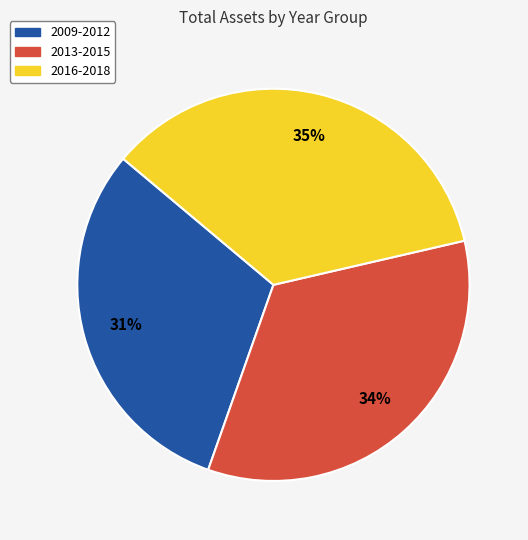

To the nearest percent, what is the average slice percentage?

33%